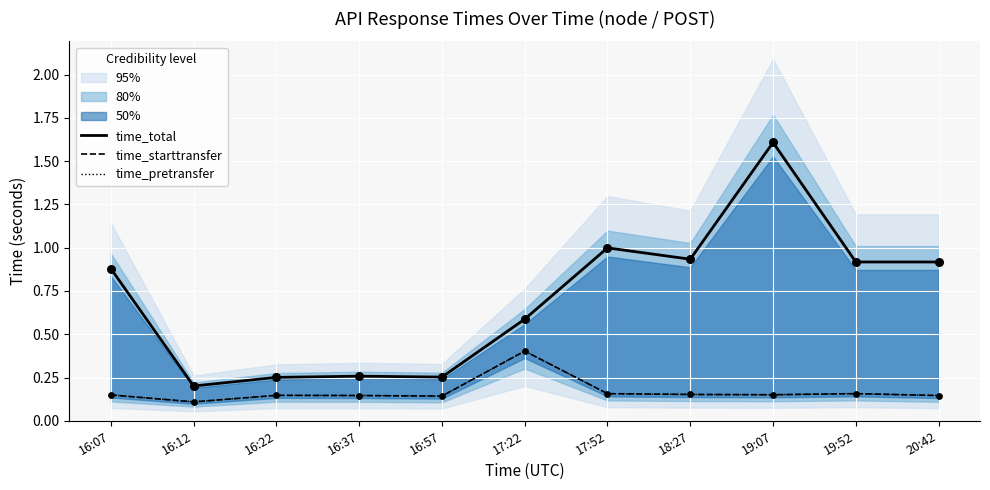

What are all the series names shown in the legend?

time_total, time_starttransfer, time_pretransfer